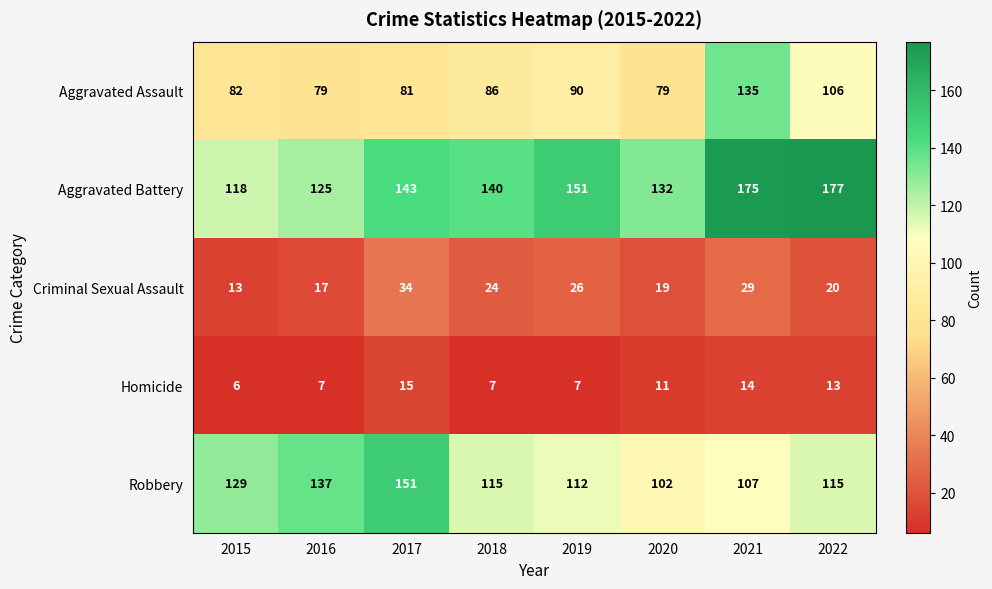

Which series has the widest spread of values?

Aggravated Battery